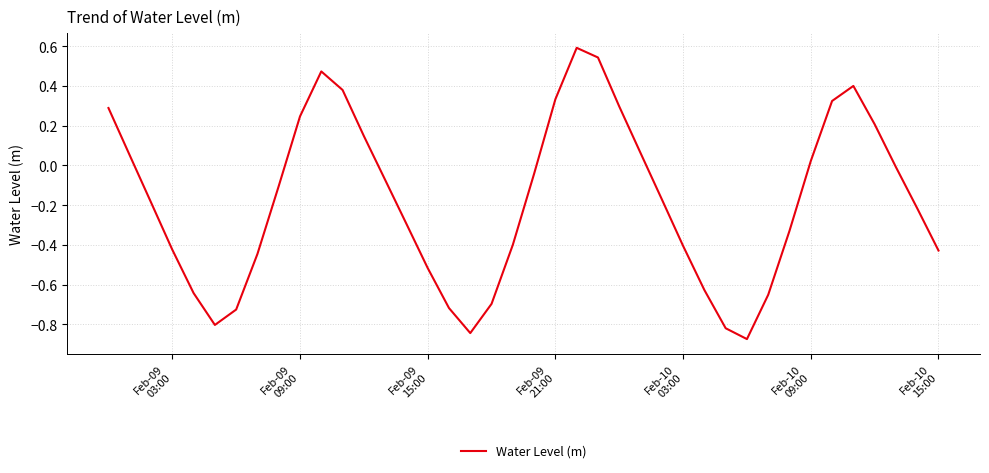

What is the difference between the maximum and minimum values?

1.5